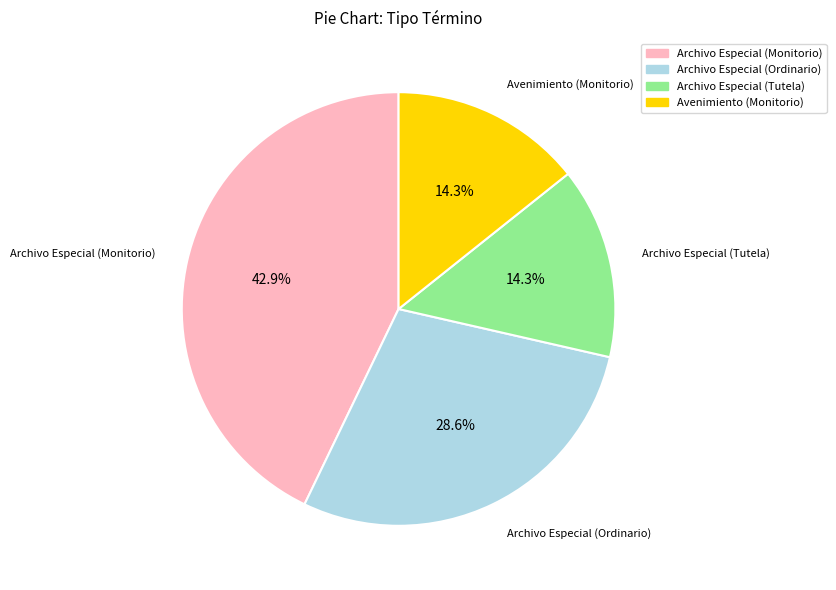

Is there any slice that represents more than half of the pie?

No